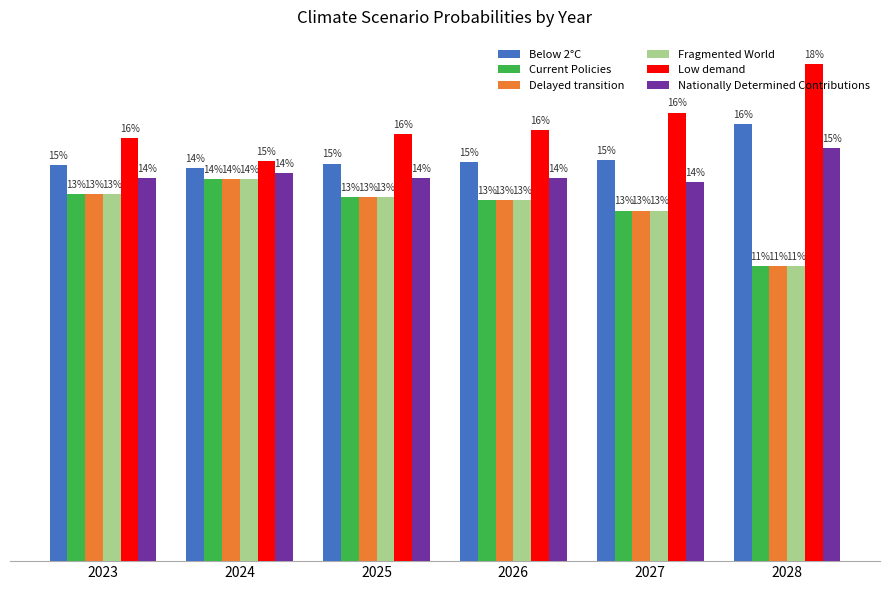

What is the approximate value of Fragmented World at 2025?

13.4